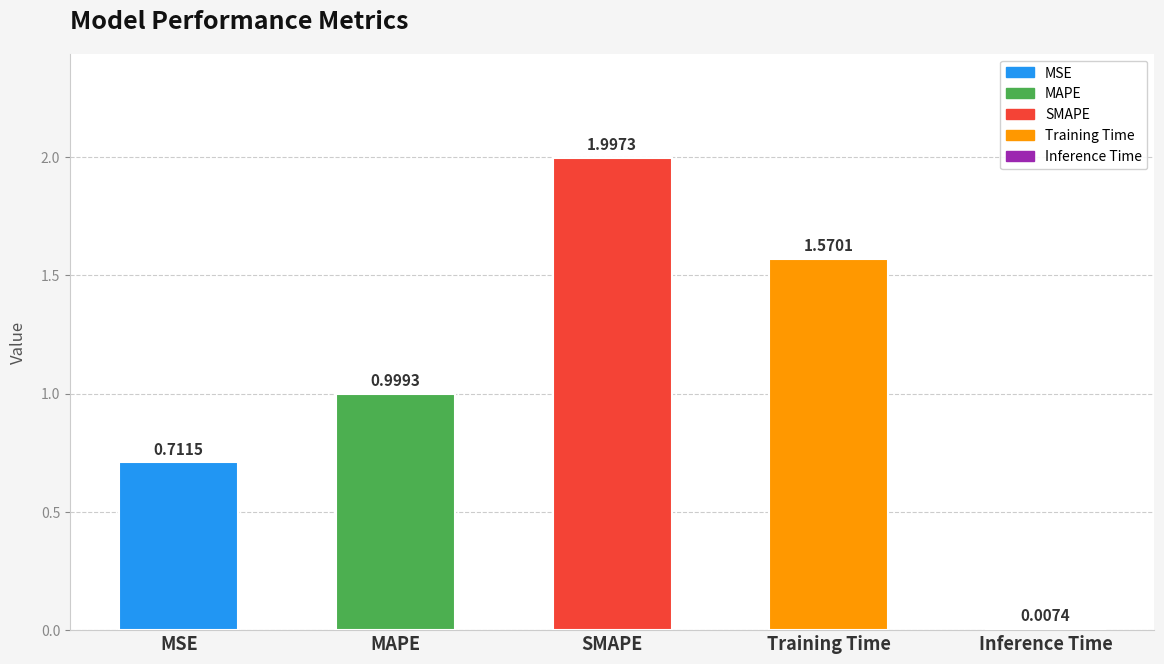

Which label corresponds to the smallest value in the chart?

Inference Time